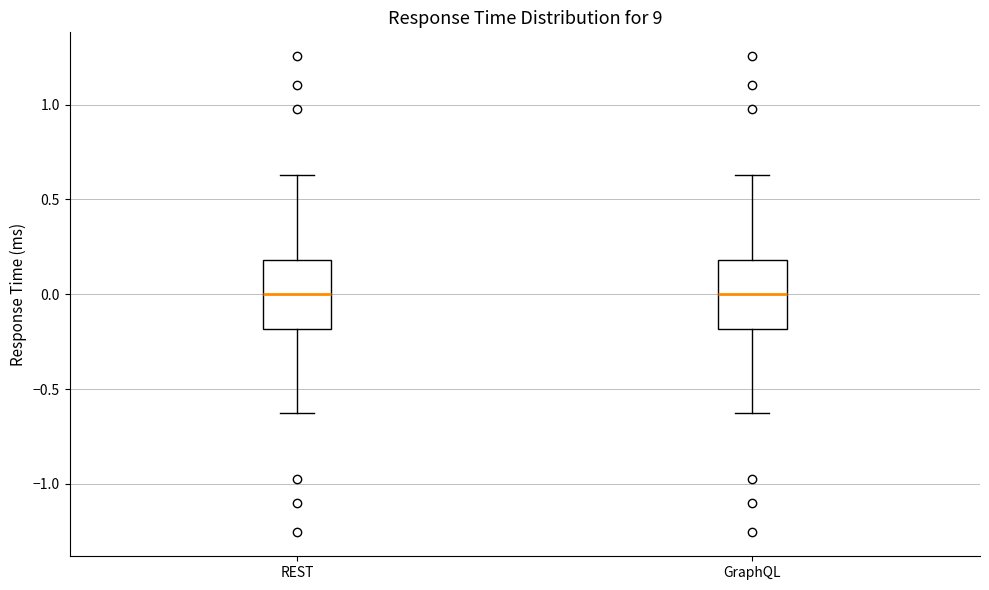

Where does the lower whisker of the box for REST end on the y-axis? The values are not printed on the chart, so give them approximately, as read against the axis.

-0.65